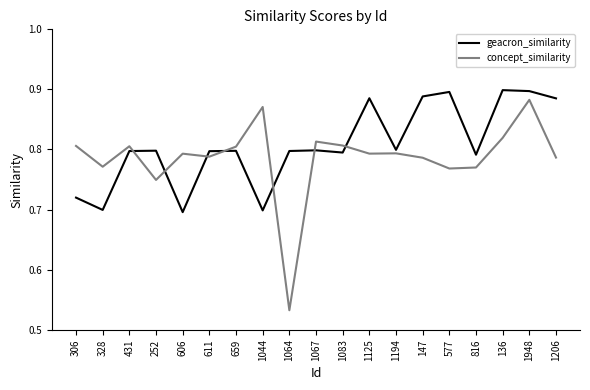

True or false: geacron_similarity and concept_similarity intersect in this chart.

True